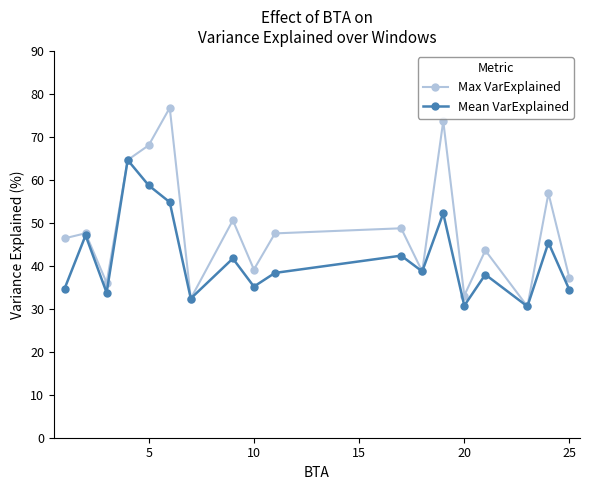

What is the maximum value for Mean VarExplained?

64.6